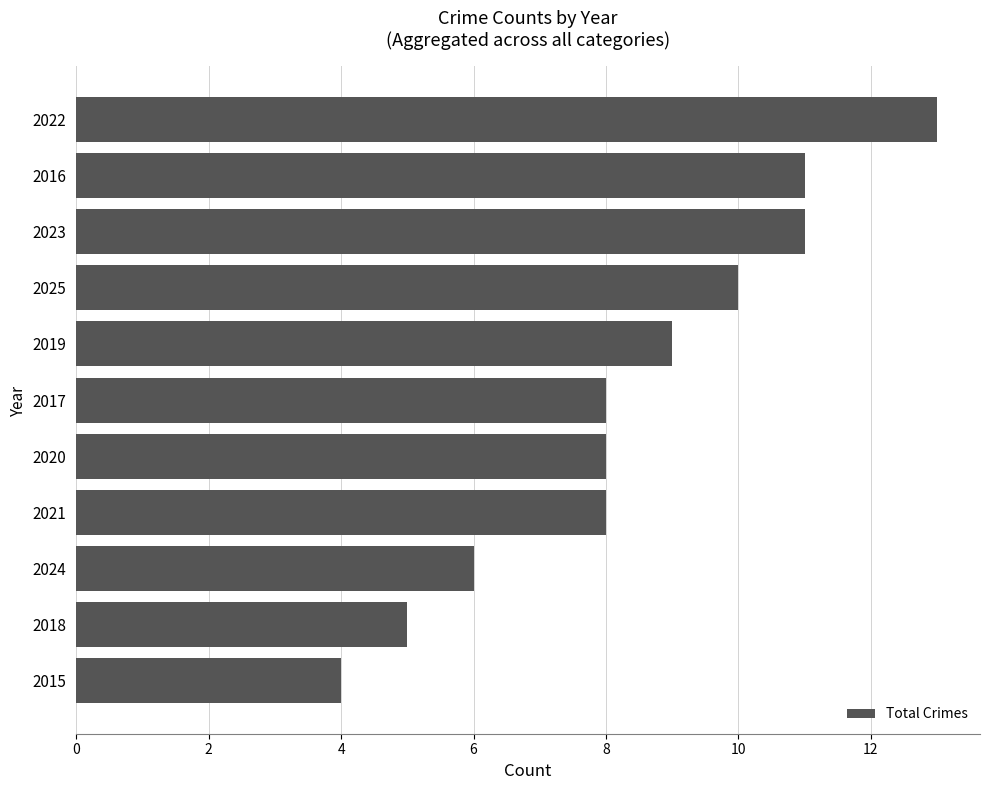

True or false: the data shows 3 at 2024.

False